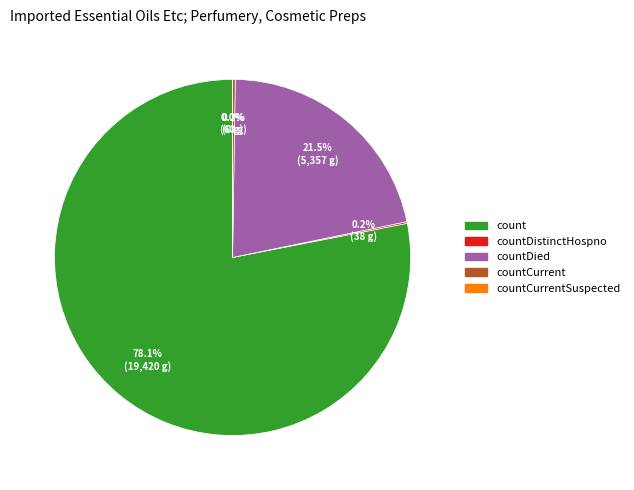

Between countDistinctHospno and countCurrentSuspected, which is larger?

countDistinctHospno